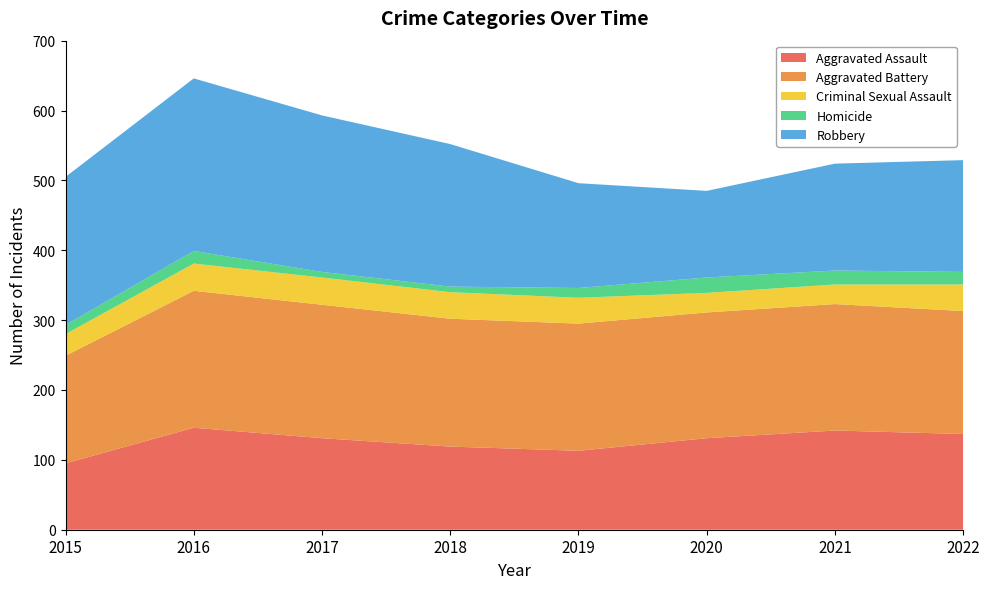

Reading left to right, list all the values displayed in this chart.

Aggravated Assault: 2015=95	2016=146	2017=131	2018=119	2019=113	2020=131	2021=142	2022=137
Aggravated Battery: 2015=154	2016=196	2017=191	2018=183	2019=182	2020=180	2021=181	2022=176
Criminal Sexual Assault: 2015=31	2016=39	2017=39	2018=38	2019=37	2020=28	2021=28	2022=38
Homicide: 2015=13	2016=18	2017=8	2018=8	2019=14	2020=22	2021=20	2022=18
Robbery: 2015=212	2016=247	2017=224	2018=204	2019=150	2020=124	2021=153	2022=160